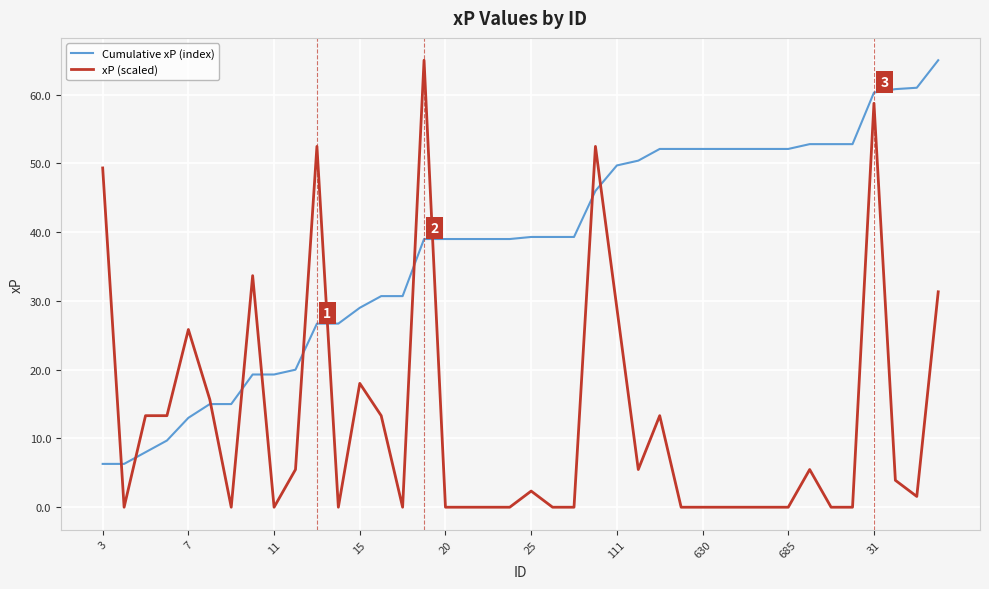

Which series has the largest range (max minus min)?

xP (scaled)